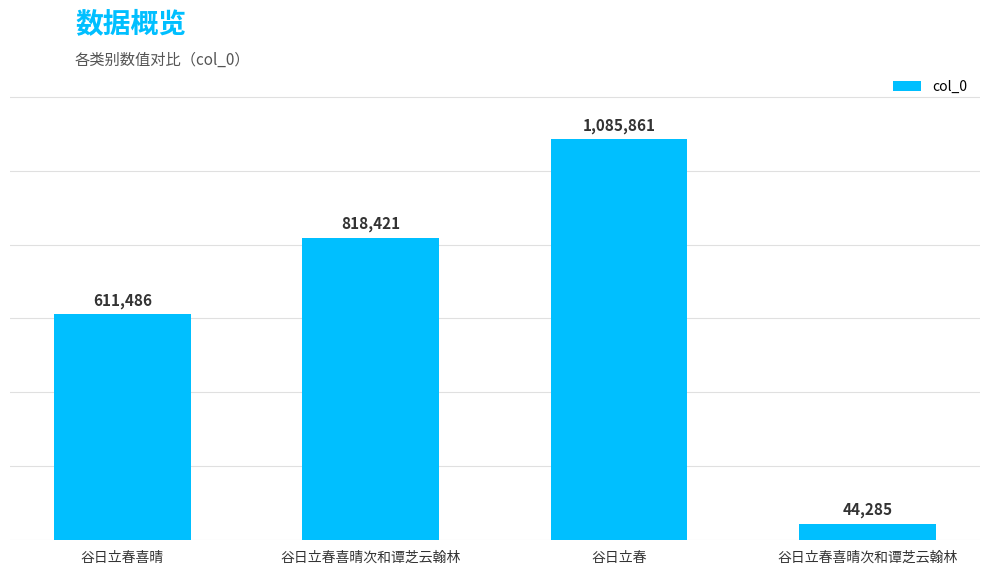

Where is the data nearest to the value 565073?

谷日立春喜晴